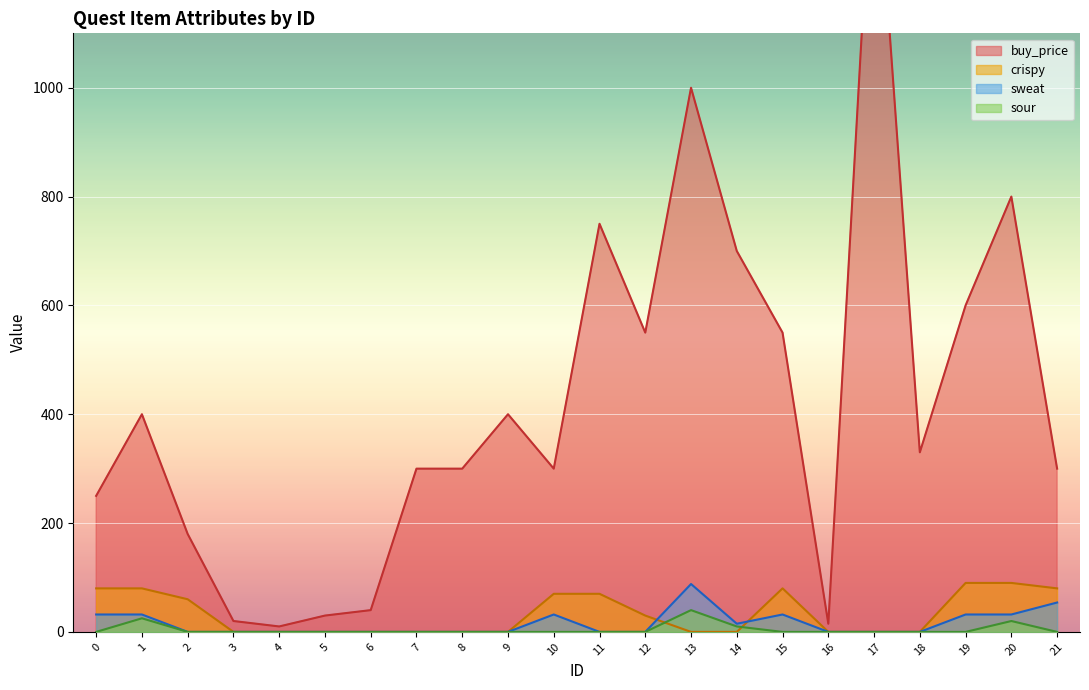

Reading left to right, list all the values displayed in this chart.

buy_price: 250	400	180	20	10	30	40	300	300	400	300	750	550	1000	700	550	15	1500	330	600	800	300
sweat: 32	32	0	0	0	0	0	0	0	0	32	0	0	88	15	32	0	0	0	32	32	54
crispy: 80	80	60	0	0	0	0	0	0	0	70	70	30	0	0	80	0	0	0	90	90	80
sour: 0	25	0	0	0	0	0	0	0	0	0	0	0	40	10	0	0	0	0	0	20	0